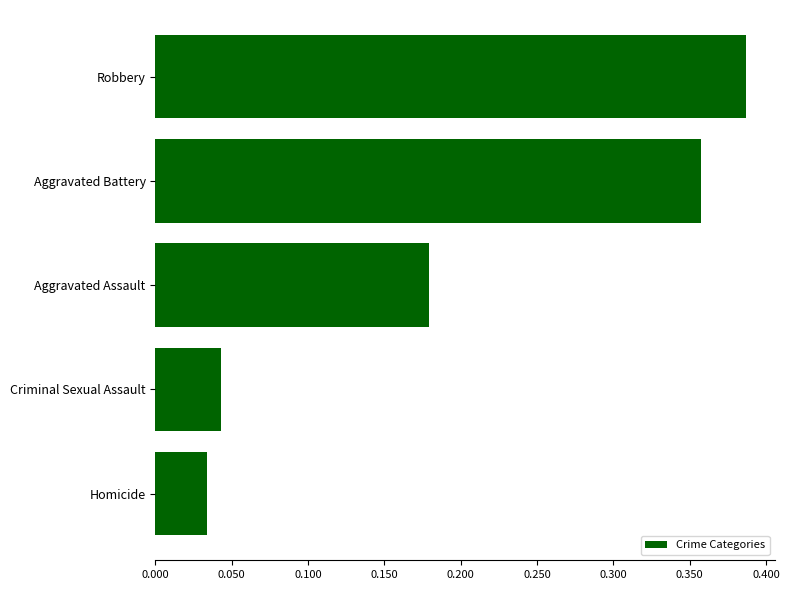

True or false: the data shows 0.1 at Criminal Sexual Assault.

False